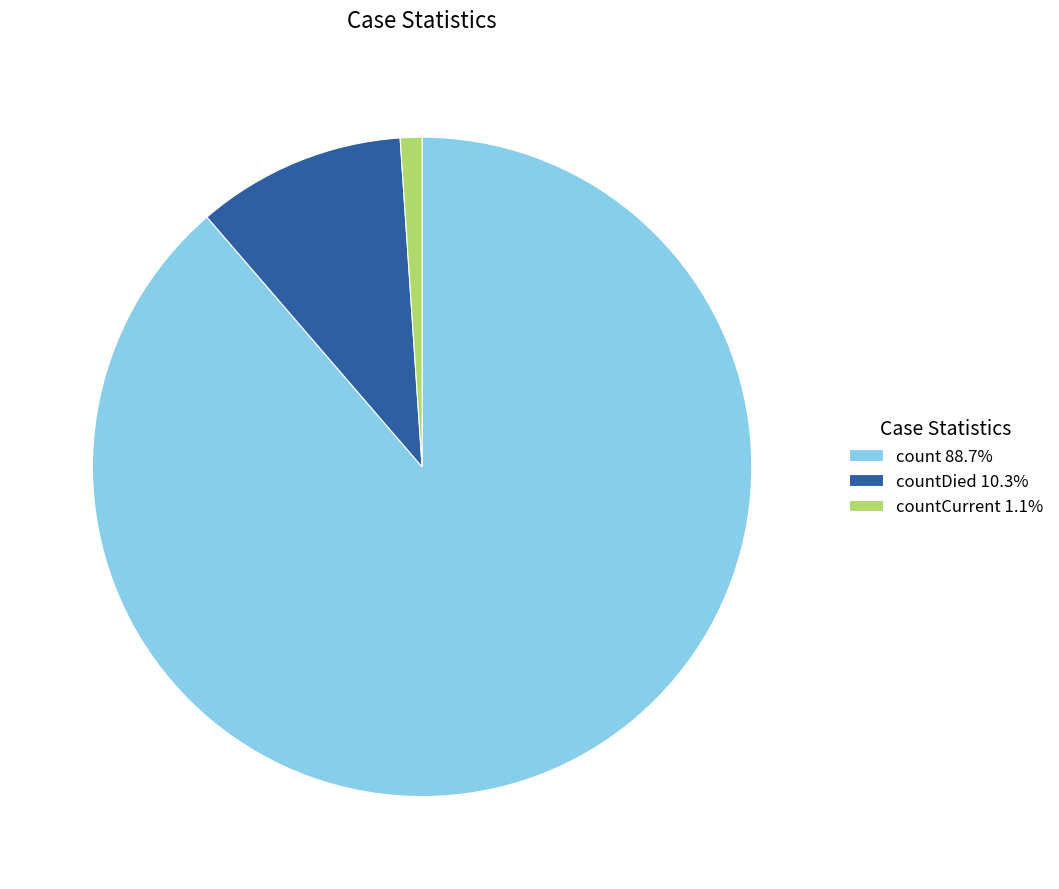

Is the sum of countCurrent 1.1% and count 88.7% greater than half?

Yes